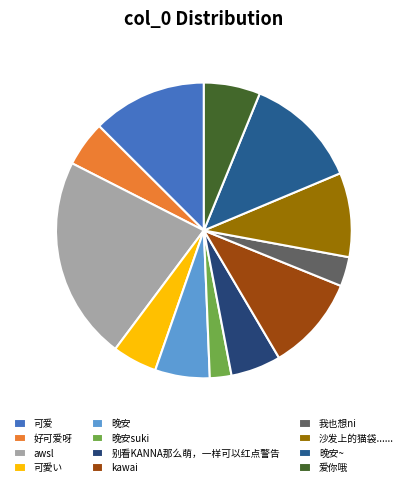

Is it true that 晚安~ is 13% of the pie?

True